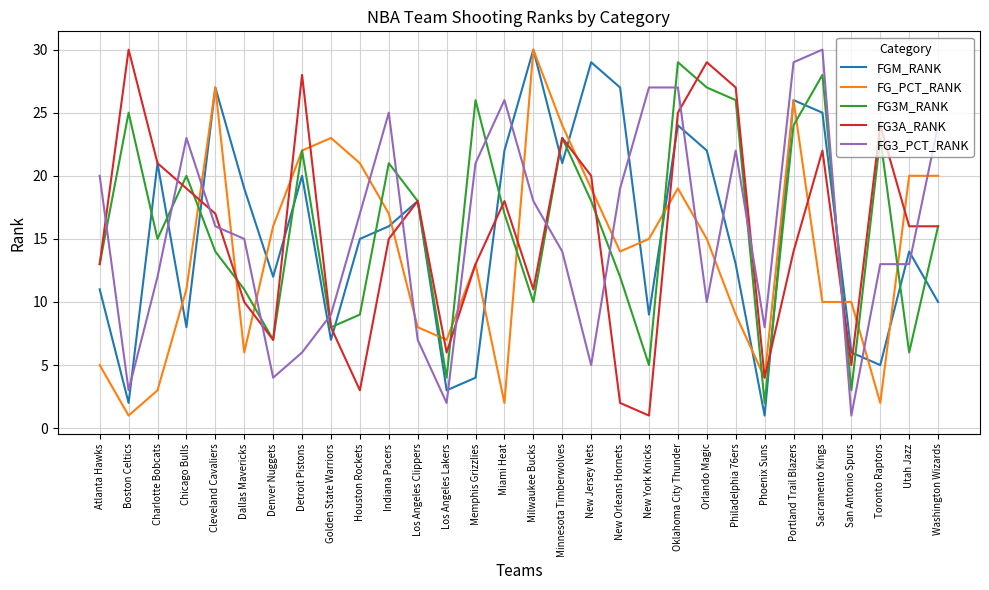

True or false: FG3M_RANK and FGM_RANK intersect in this chart.

True